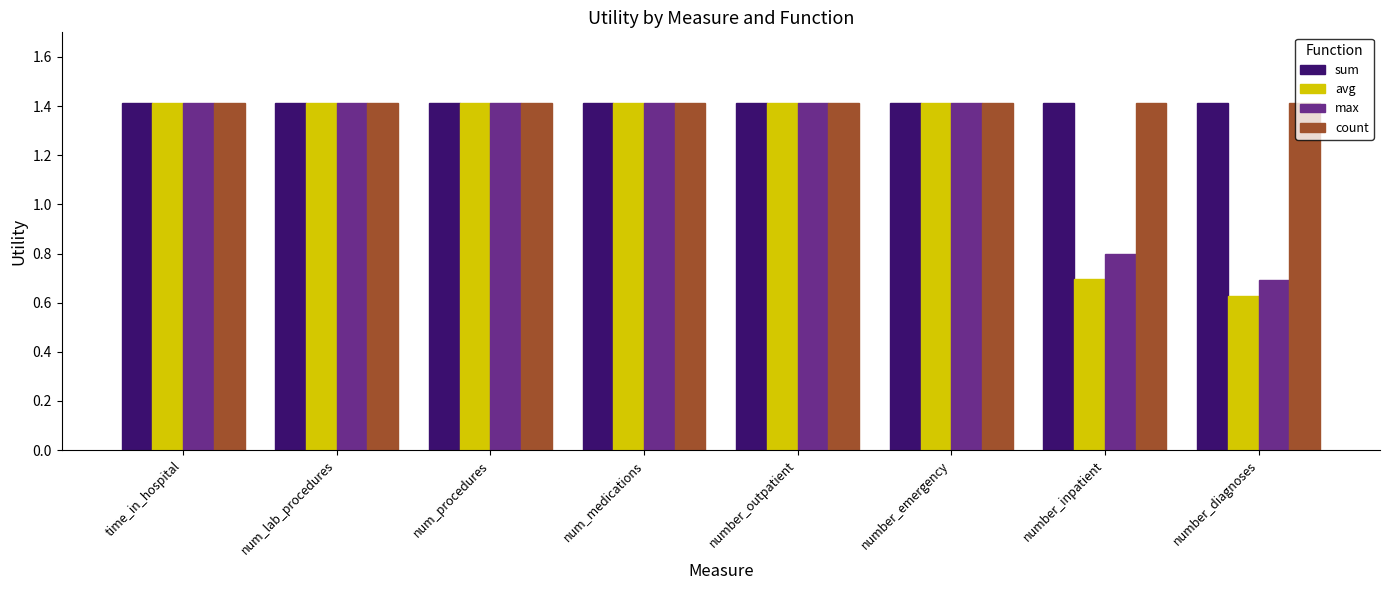

Where is avg nearest to the value 1?

number_inpatient